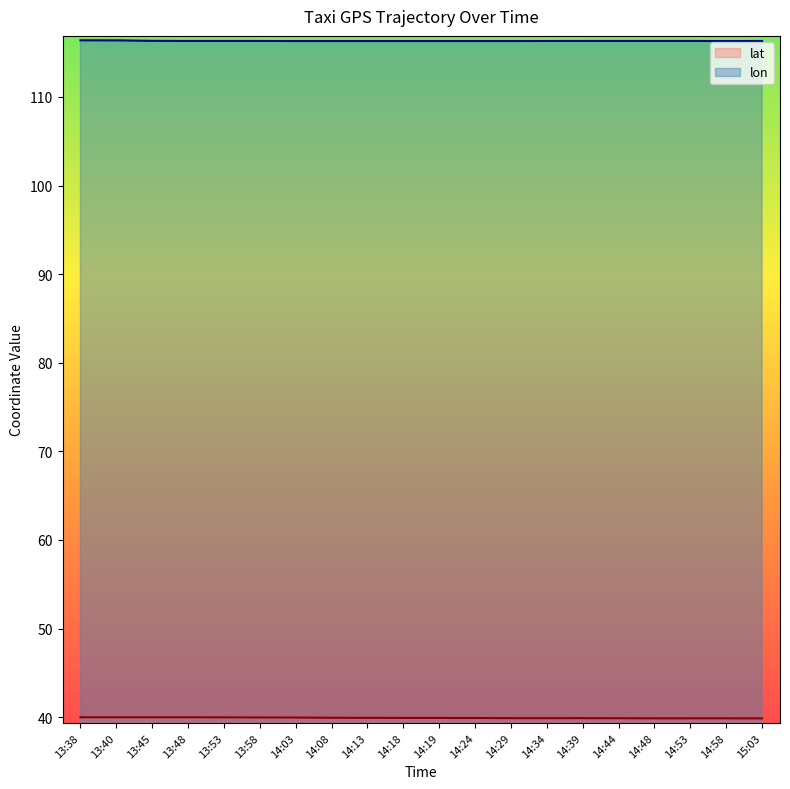

What is the label of the 20th point from the right?

13:38